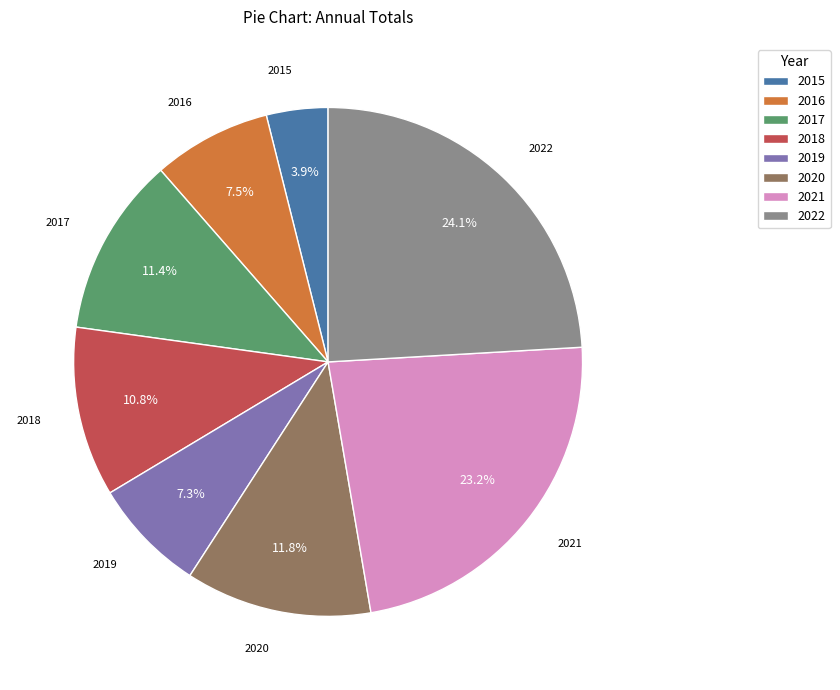

What is the total percentage of 2018 and 2016?

18.3%